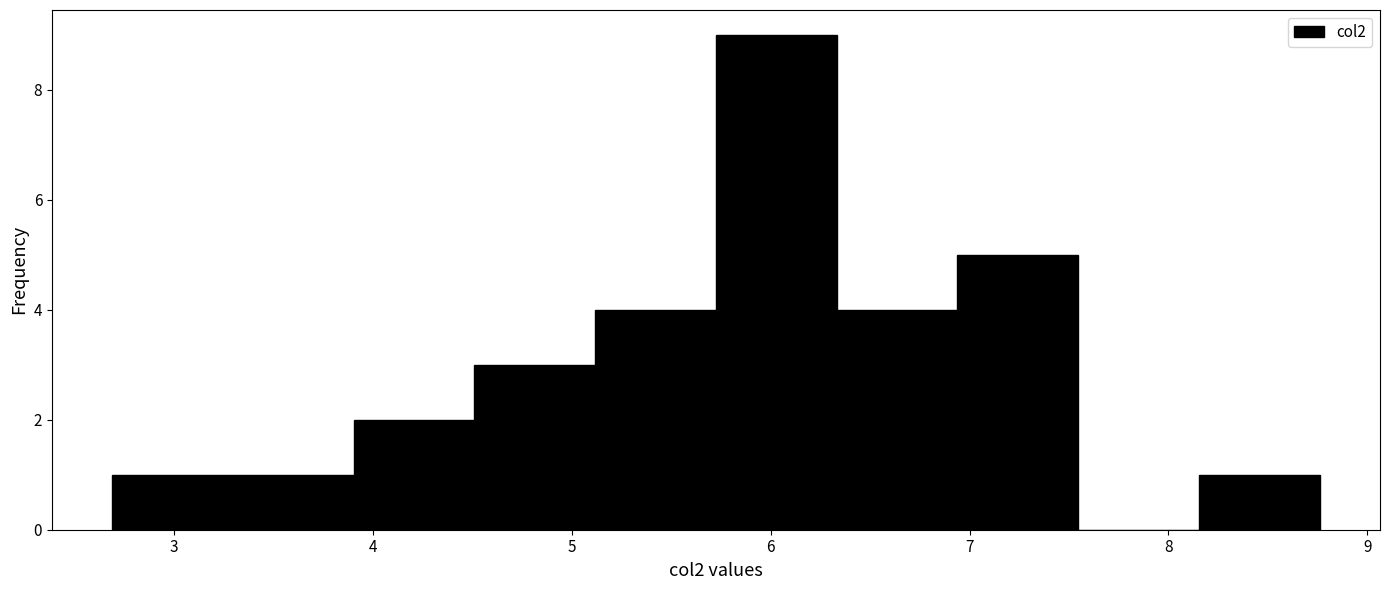

Reading left to right, transcribe this chart: for each bar, give the range it covers on the x-axis and its height. Neither the bar edges nor the heights are printed on the chart, so give them approximately, as read against the axes.

2.7 to 3.3: 1
3.3 to 3.9: 1
3.9 to 4.5: 2
4.5 to 5.1: 3
5.1 to 5.7: 4
5.7 to 6.3: 9
6.3 to 6.9: 4
6.9 to 7.5: 5
7.5 to 8.2: 0
8.2 to 8.8: 1